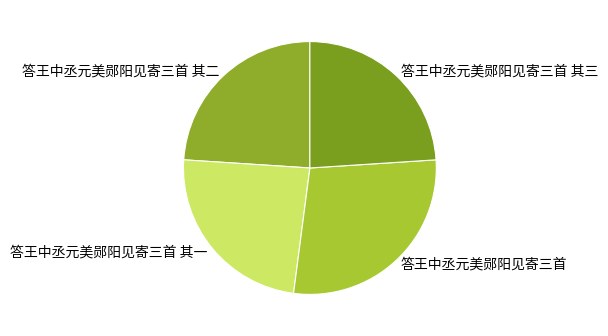

What is the smallest slice in the pie chart?

答王中丞元美郧阳见寄三首 其一